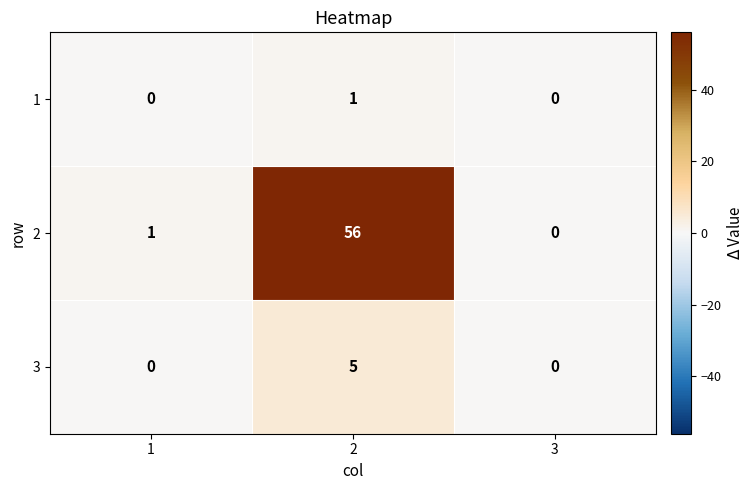

What is the greatest value displayed?

56